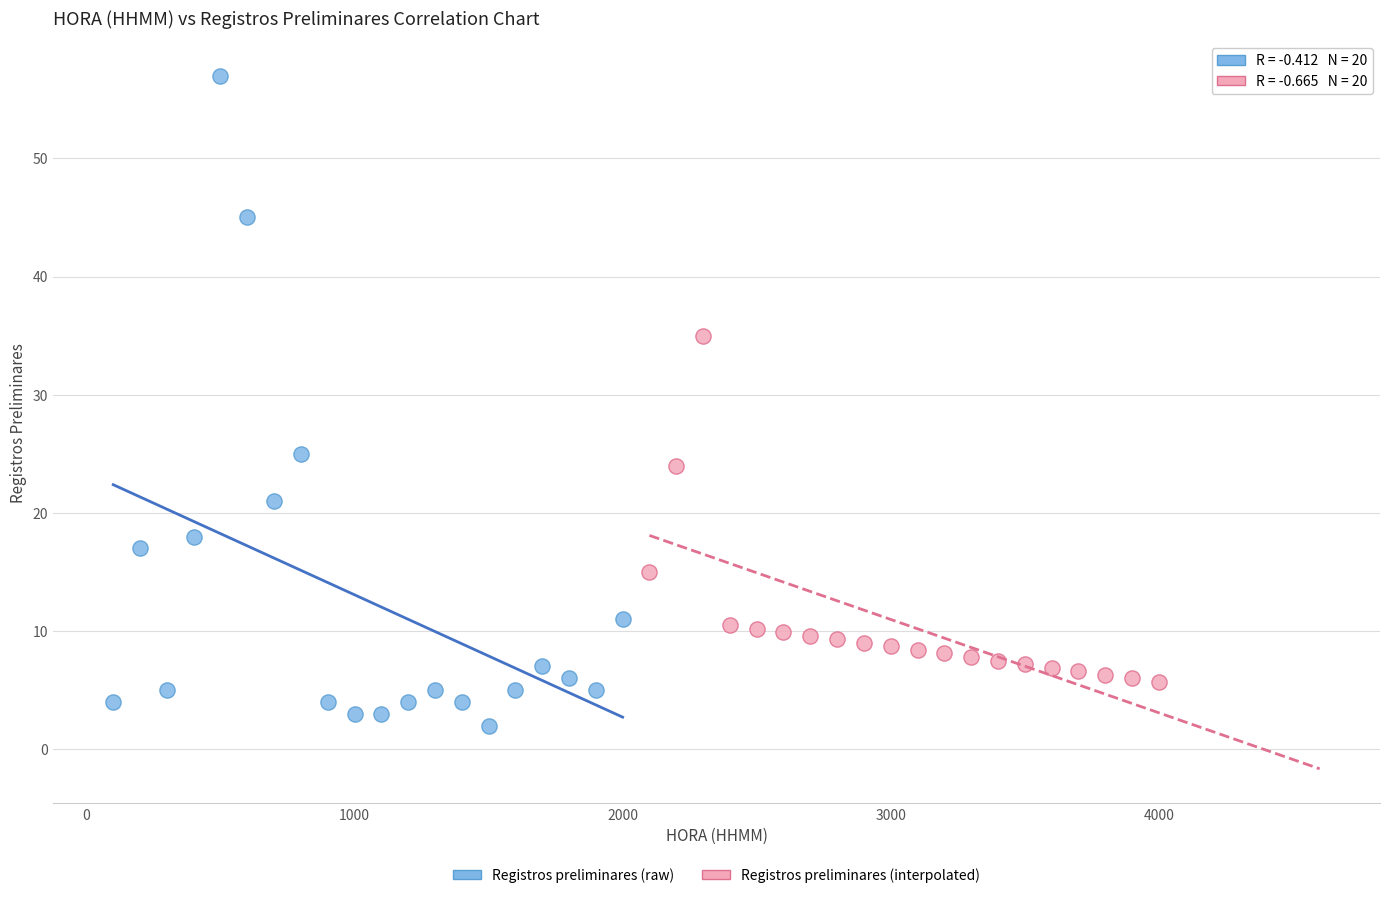

What are all the series names shown in the legend?

Registros preliminares (raw), Registros preliminares (interpolated)